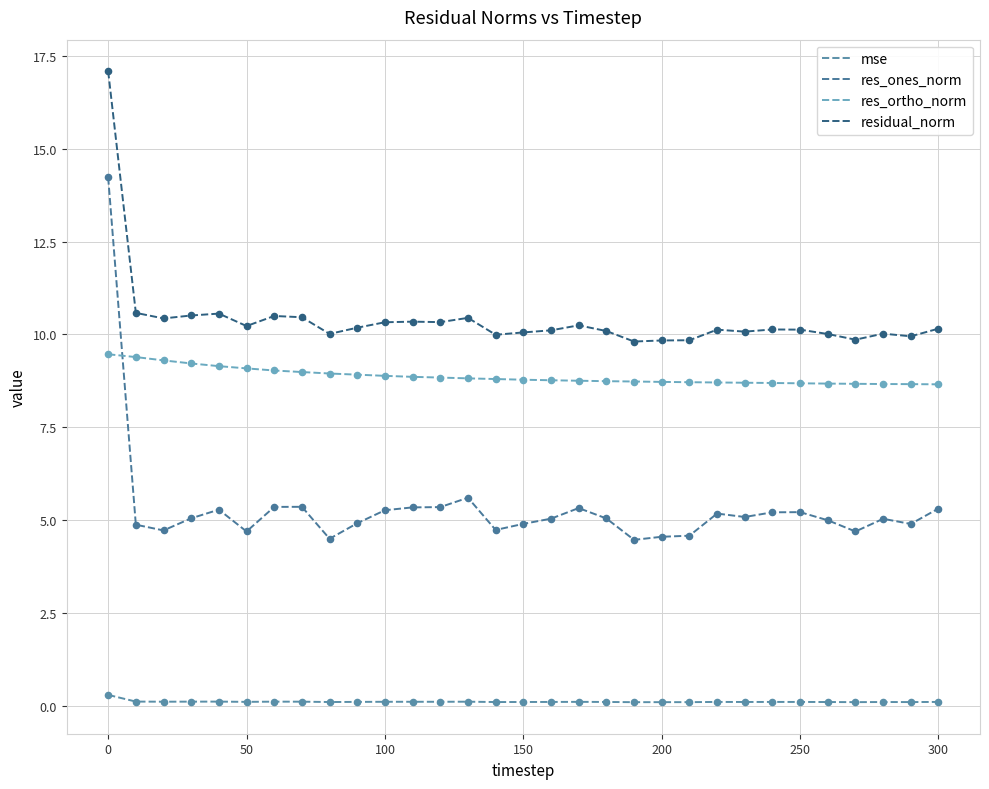

What are all the series names shown in the legend?

mse, res_ones_norm, res_ortho_norm, residual_norm